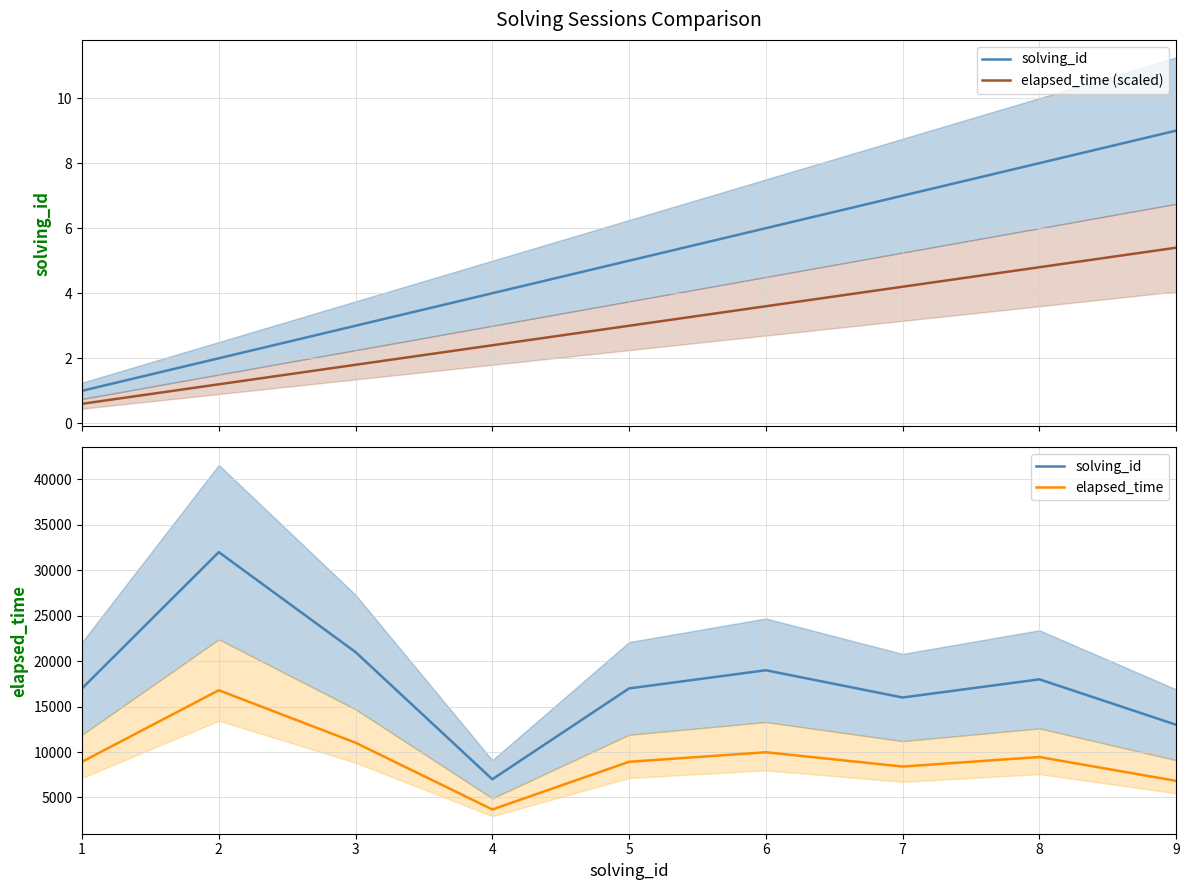

Does the chart display data point markers on the line(s)?

No